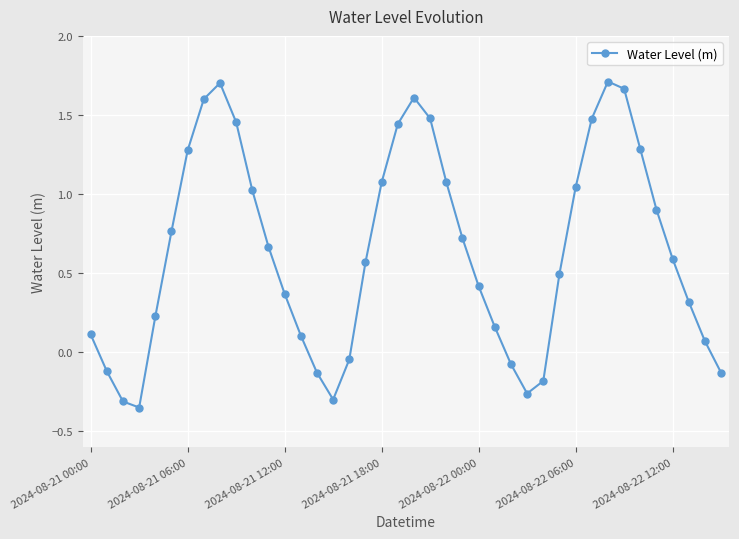

What is the difference between the maximum and minimum values?

2.1